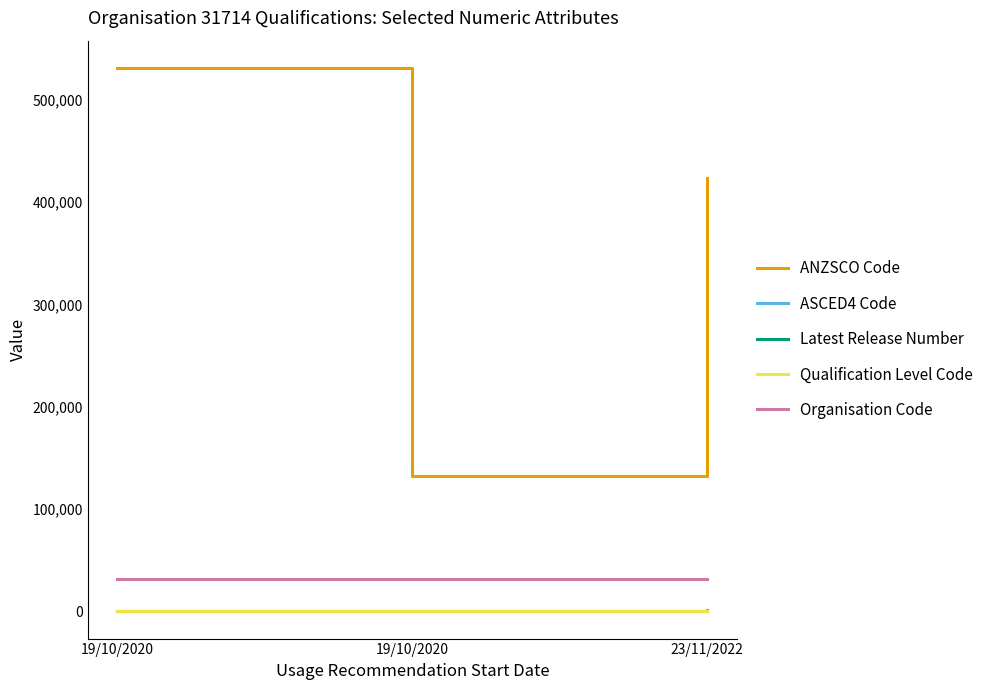

At which category does the chart reach its peak across all series?

19/10/2020